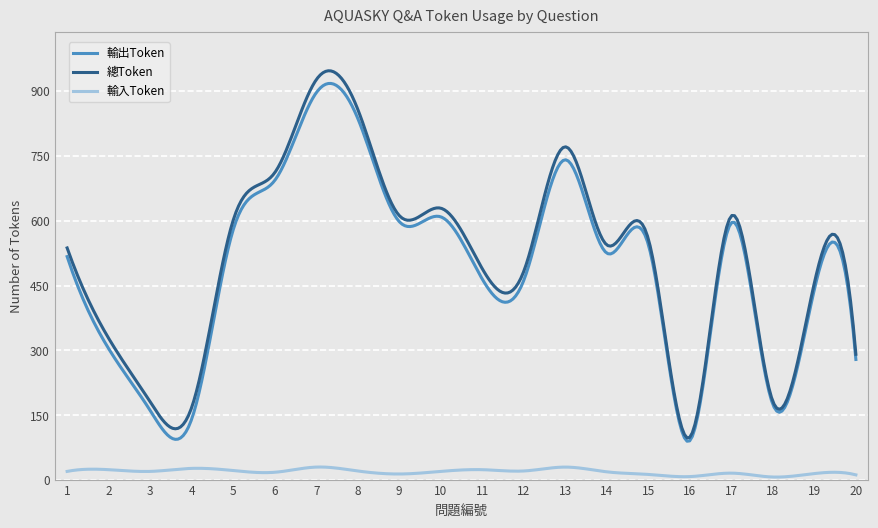

What is the greatest value displayed?

946.9